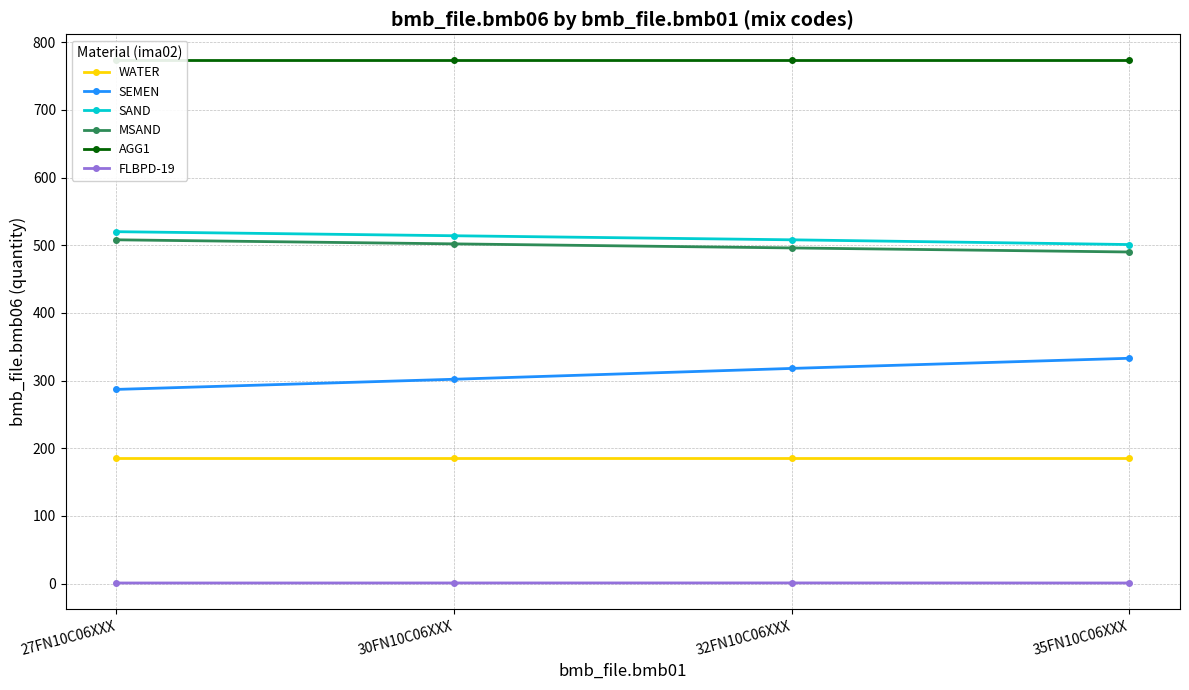

What is the label of the 1st point from the right?

35FN10C06XXX